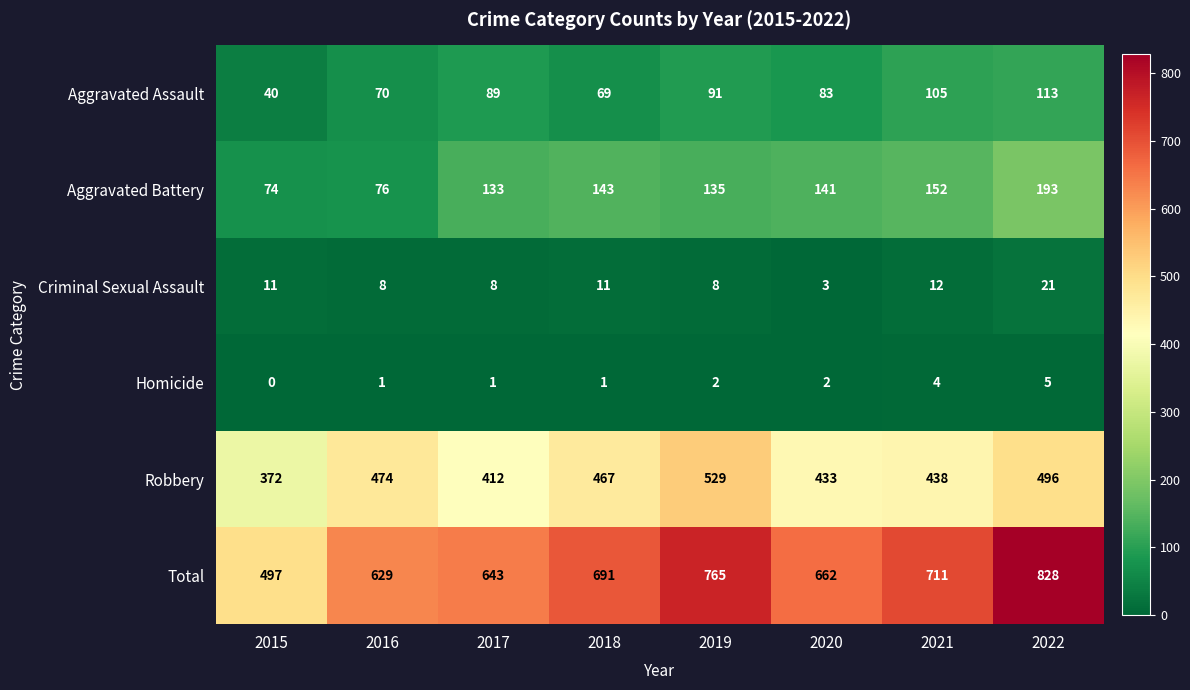

List the series in order of their peak value, lowest first.

Homicide, Criminal Sexual Assault, Aggravated Assault, Aggravated Battery, Robbery, Total